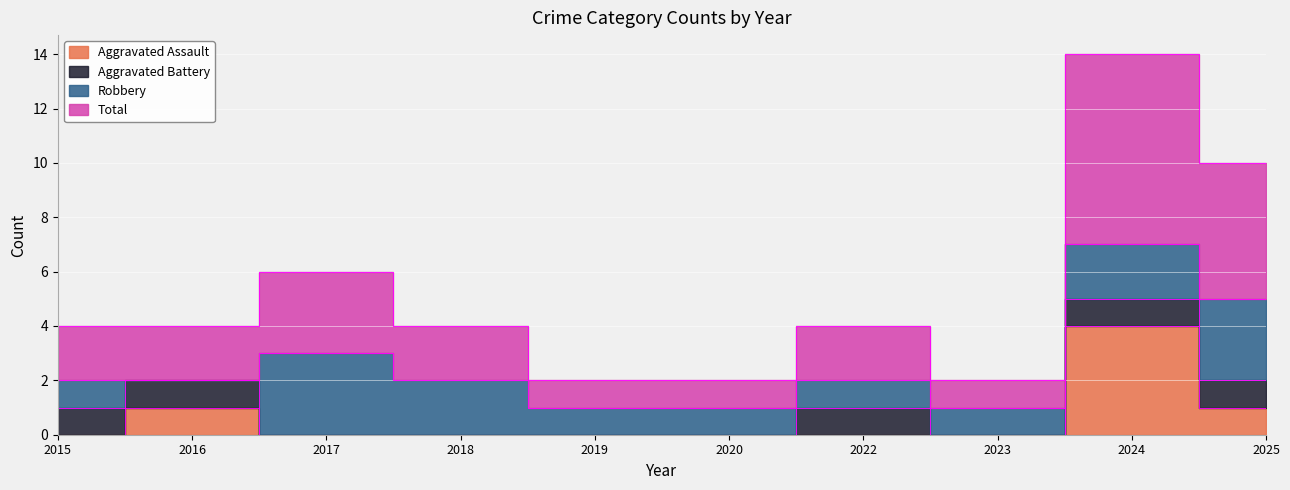

The Total series shows 3 at 2017. True or false?

True